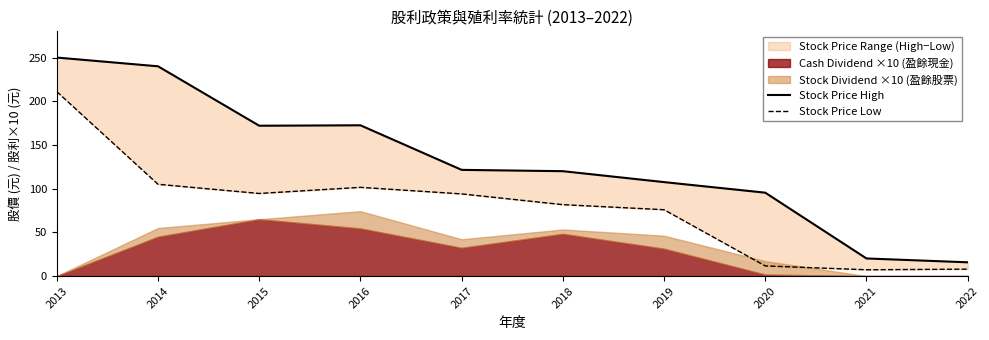

Where is Stock Price High nearest to the value 132?

2017